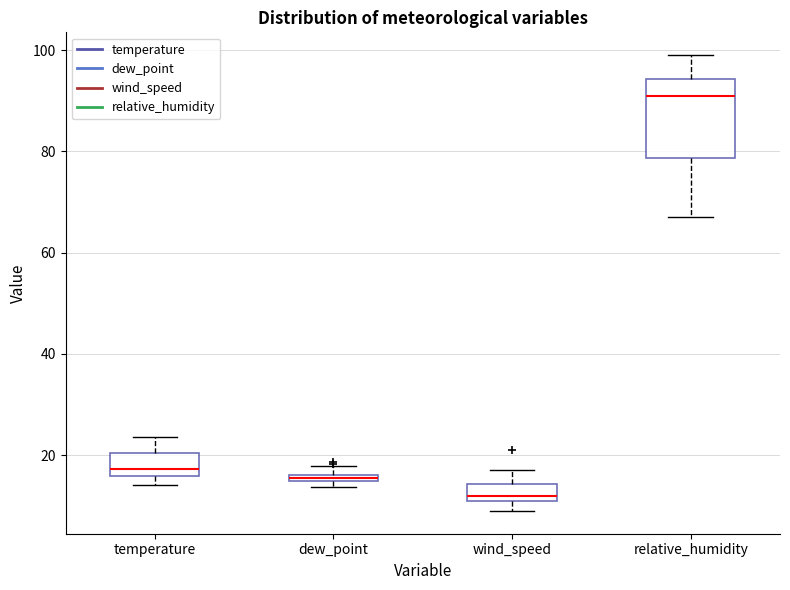

Which box's median line is the lowest?

wind_speed